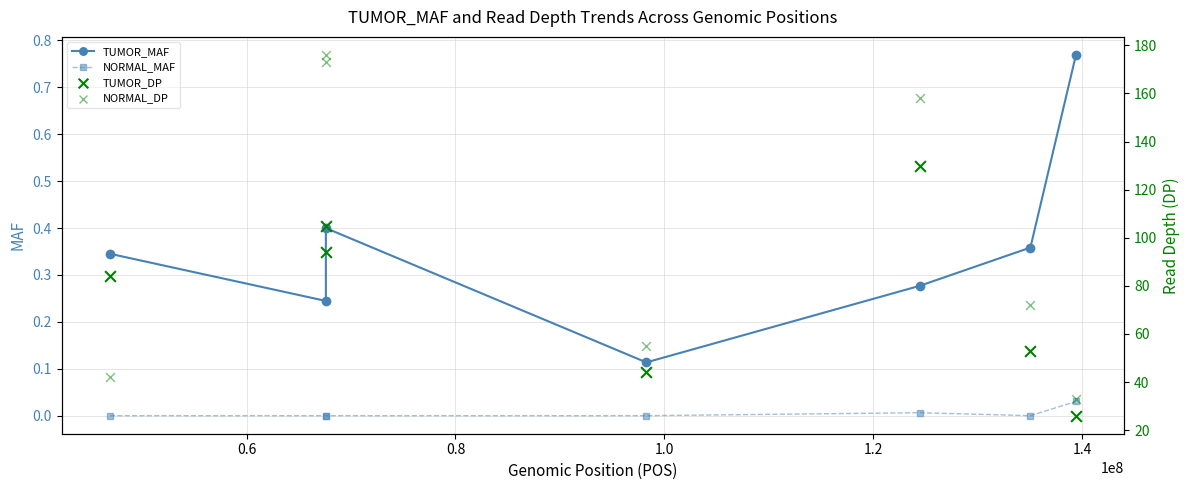

True or false: TUMOR_MAF and NORMAL_MAF intersect in this chart.

False